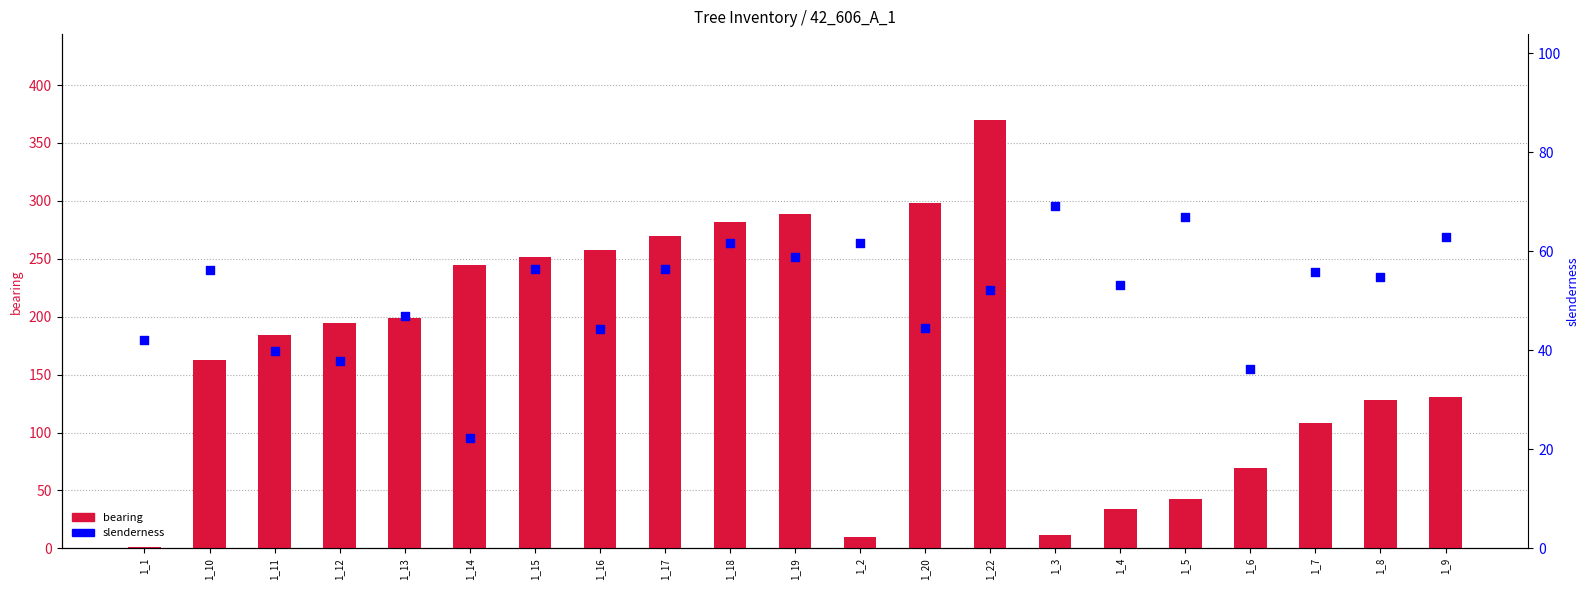

Which series reaches the maximum Y coordinate?

bearing